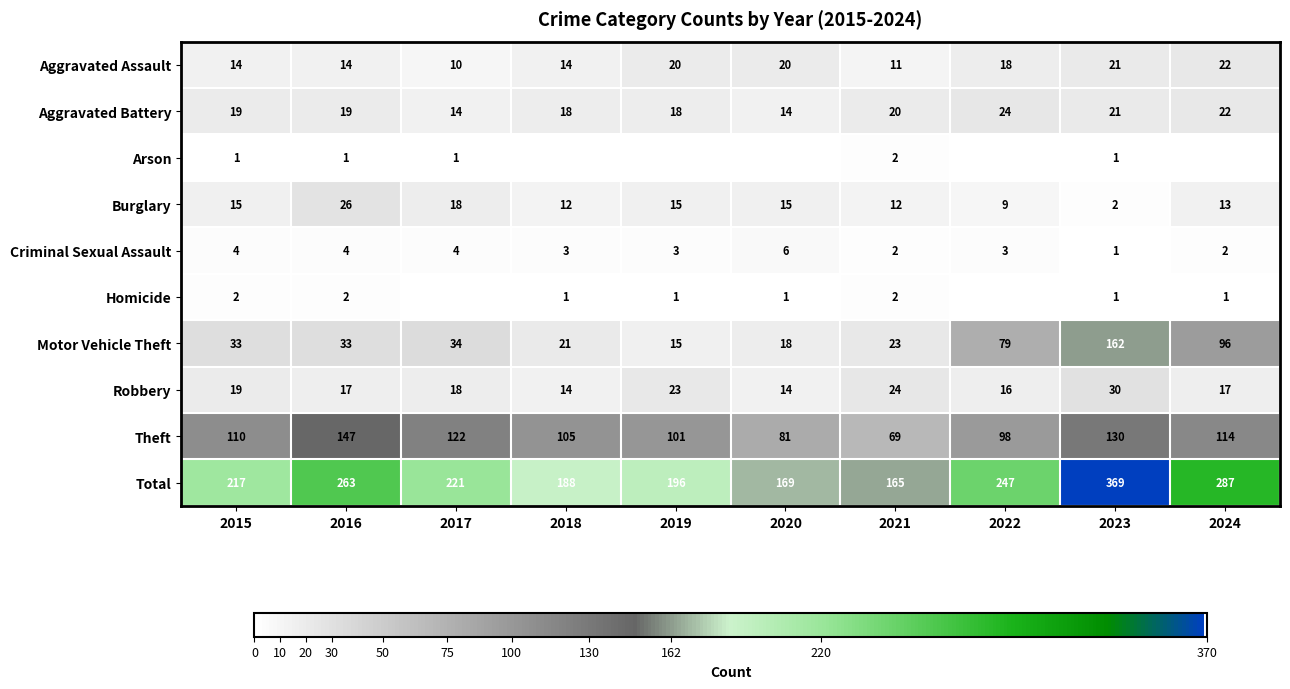

Between 2022 and 2017, which is larger?

2022